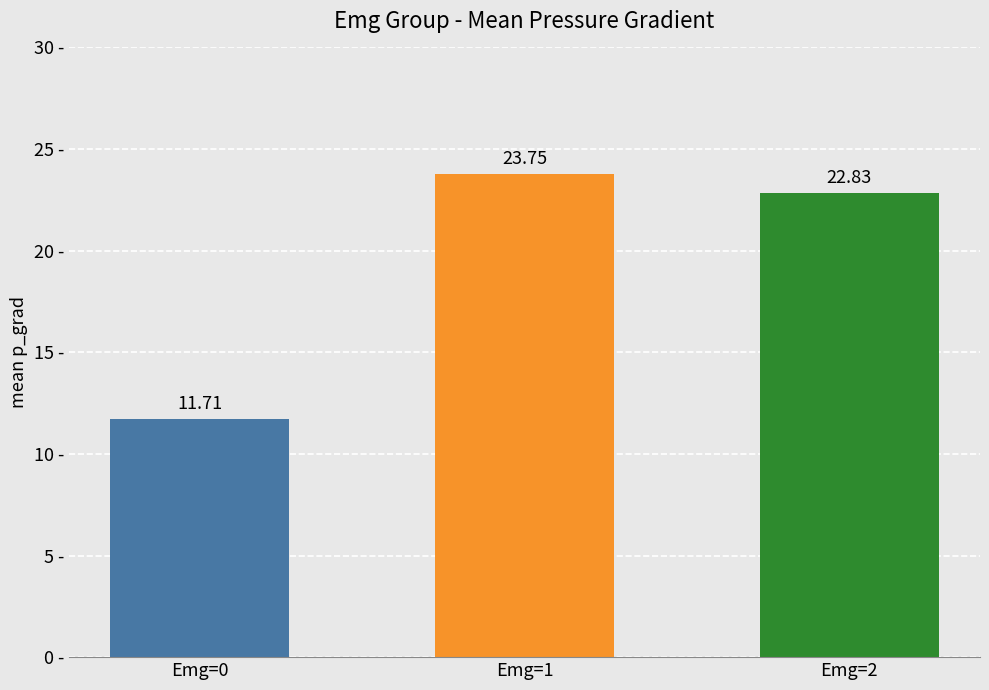

Read the Emg=2 value at 4.

22.5